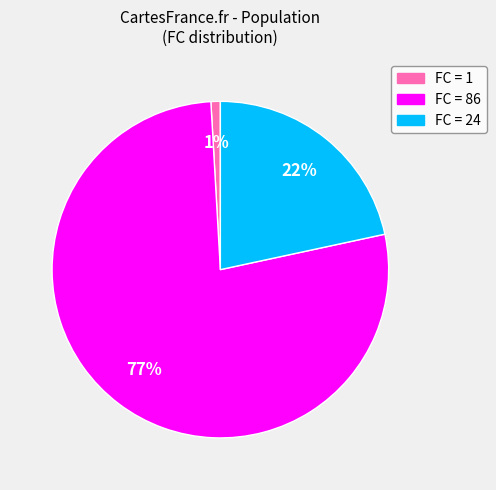

Is there any slice that represents more than half of the pie?

Yes